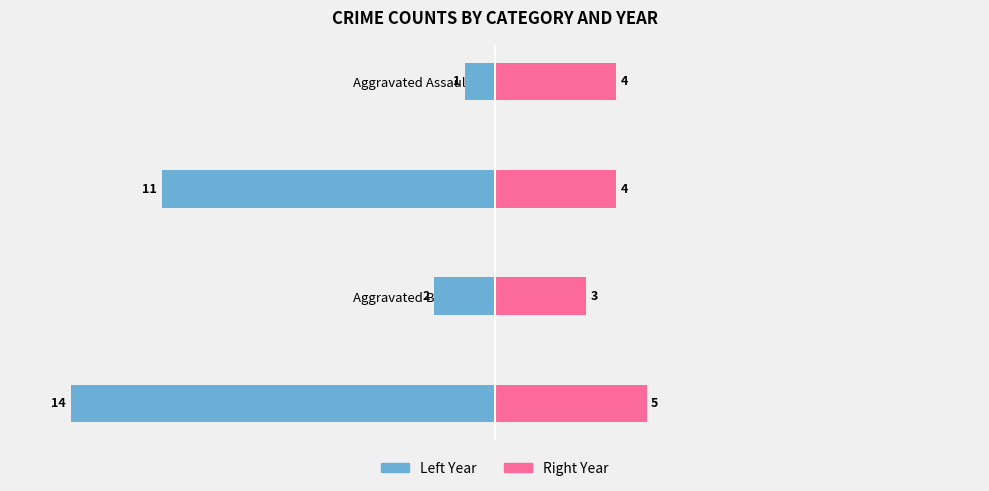

Which series has the largest range (max minus min)?

Left (Male)